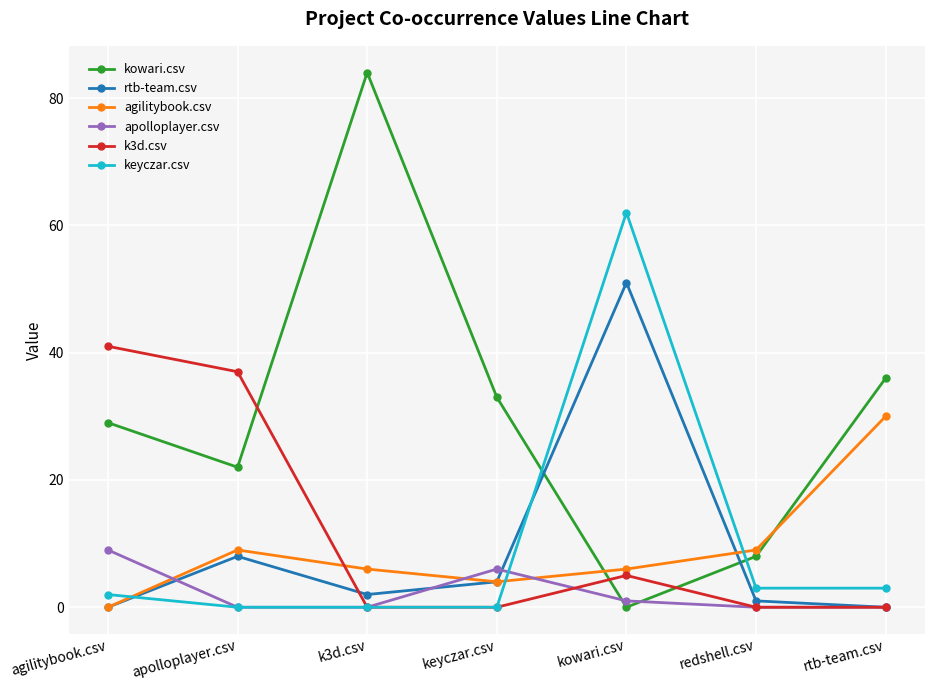

At how many categories does at least one series exceed 11?

6